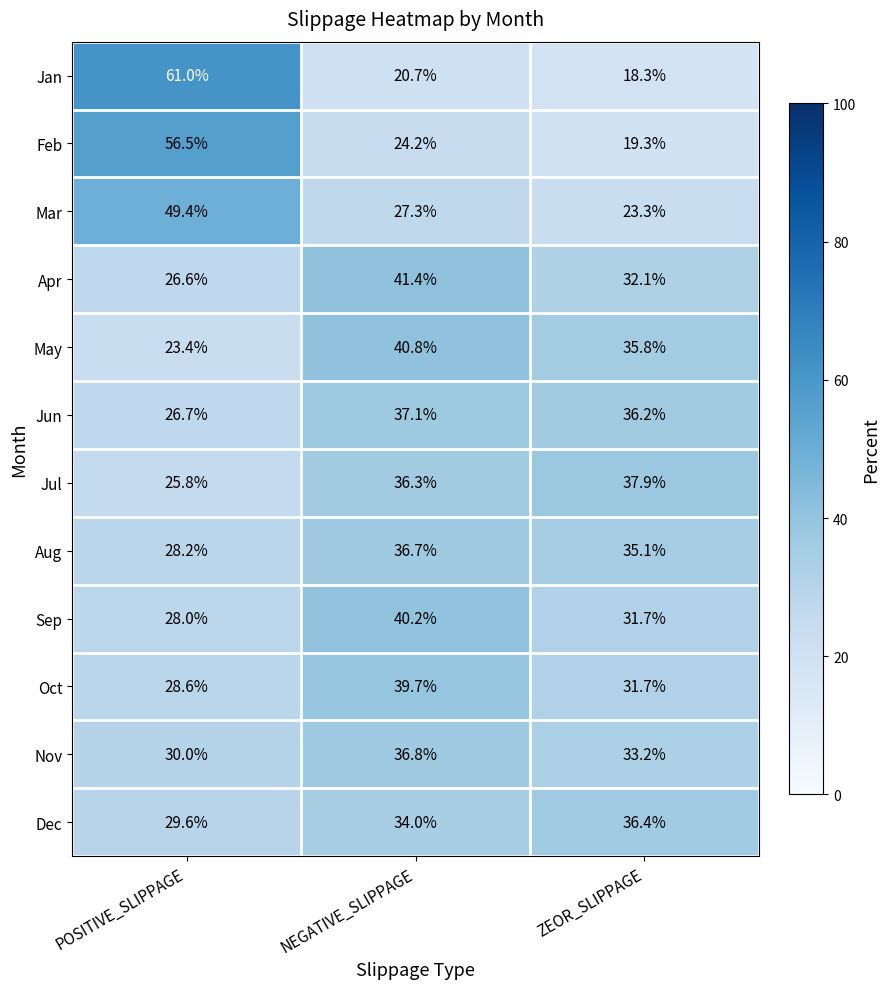

What is the spread (max minus min) of values at NEGATIVE_SLIPPAGE?

20.7